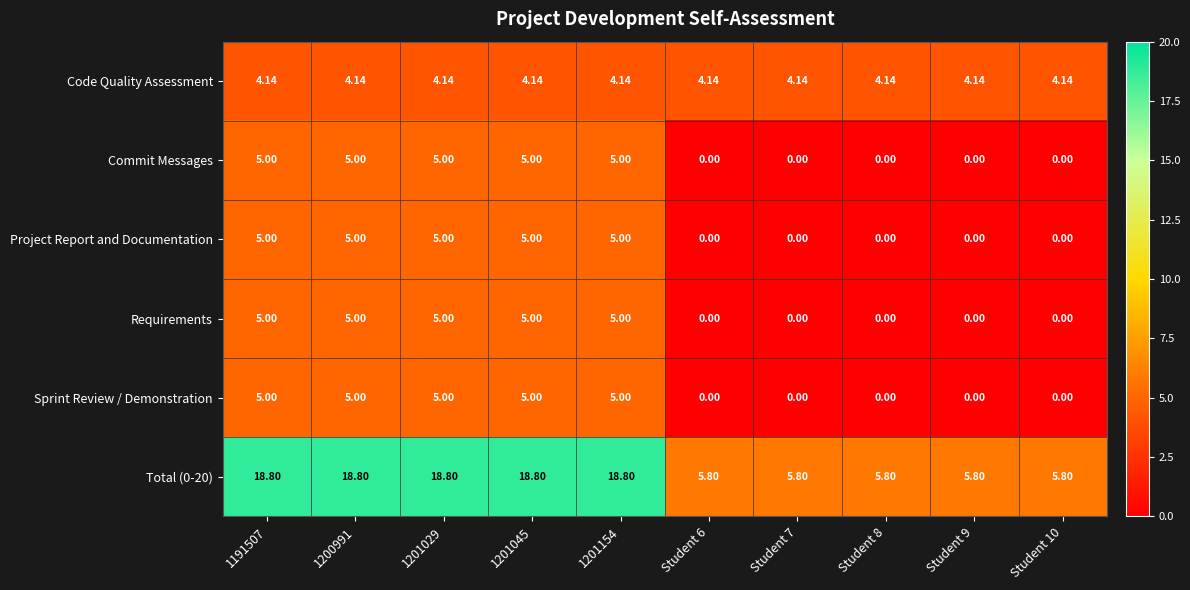

How many distinct data groups are displayed?

6